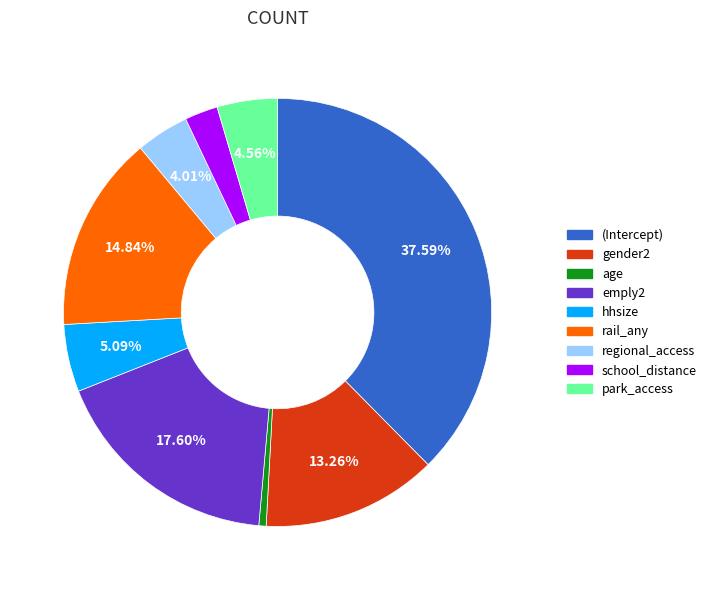

To the nearest percent, what is the average slice percentage?

11%